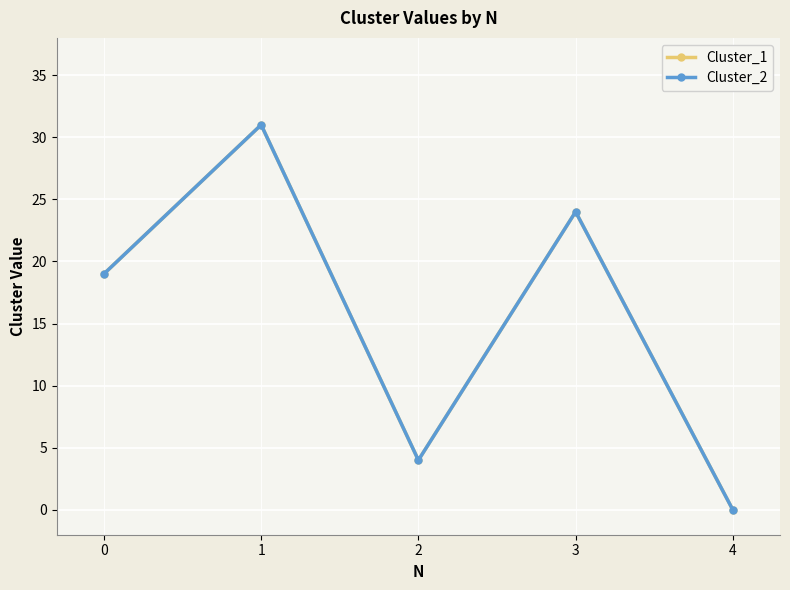

Is this an area chart (filled region under the line)?

No